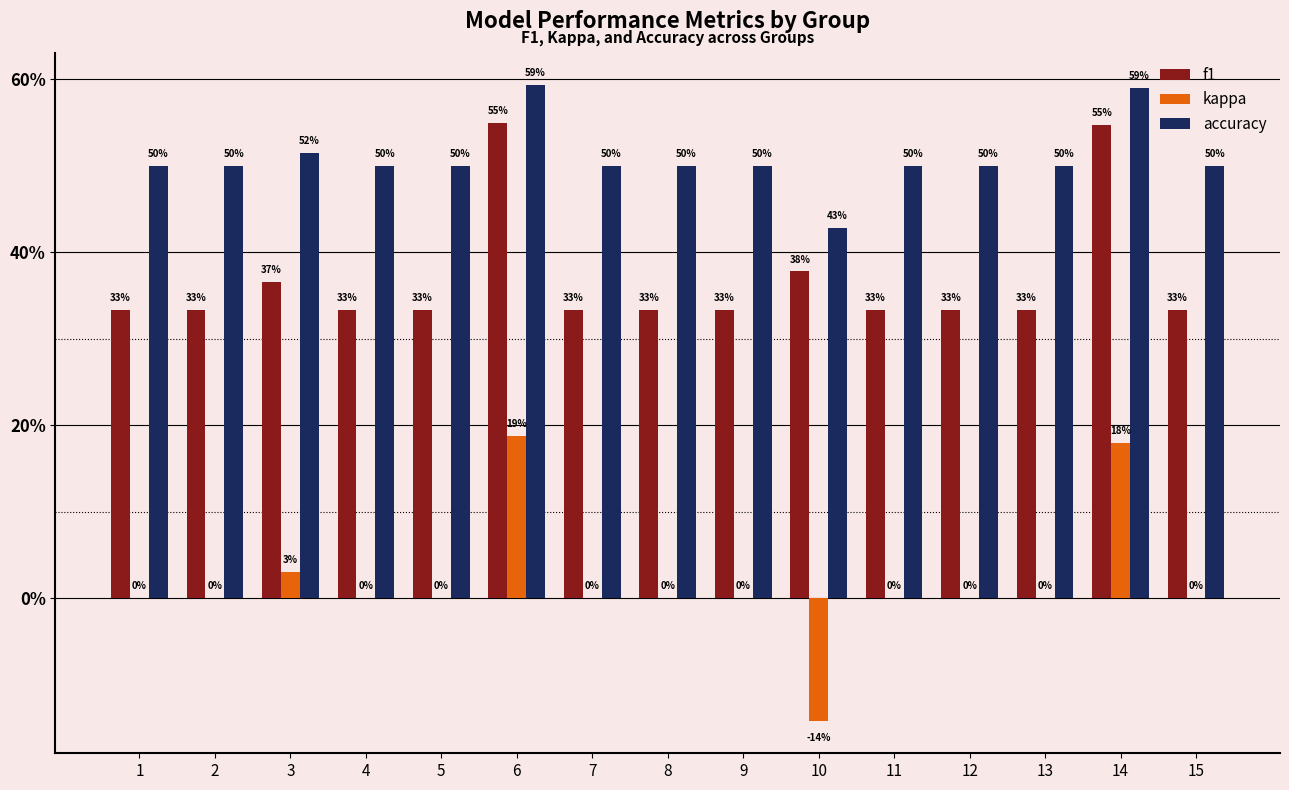

What is the greatest value displayed?

0.6